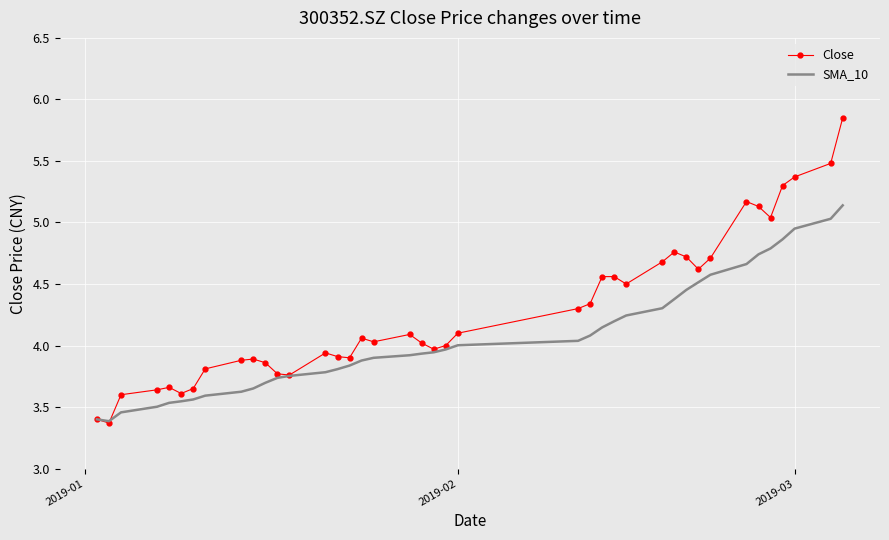

Which series has the widest spread of values?

Close